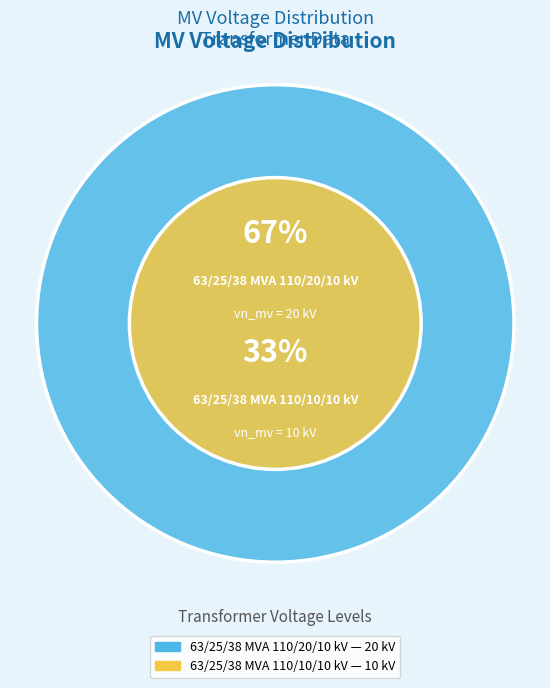

Which category has the biggest portion of the pie?

63/25/38 MVA 110/20/10 kV